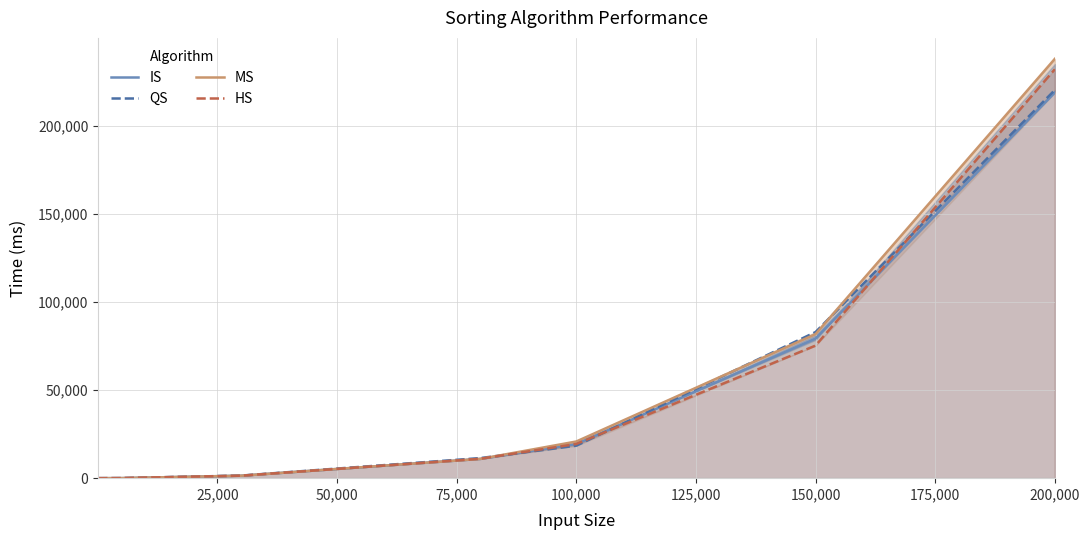

How many times do HS and IS cross each other?

3